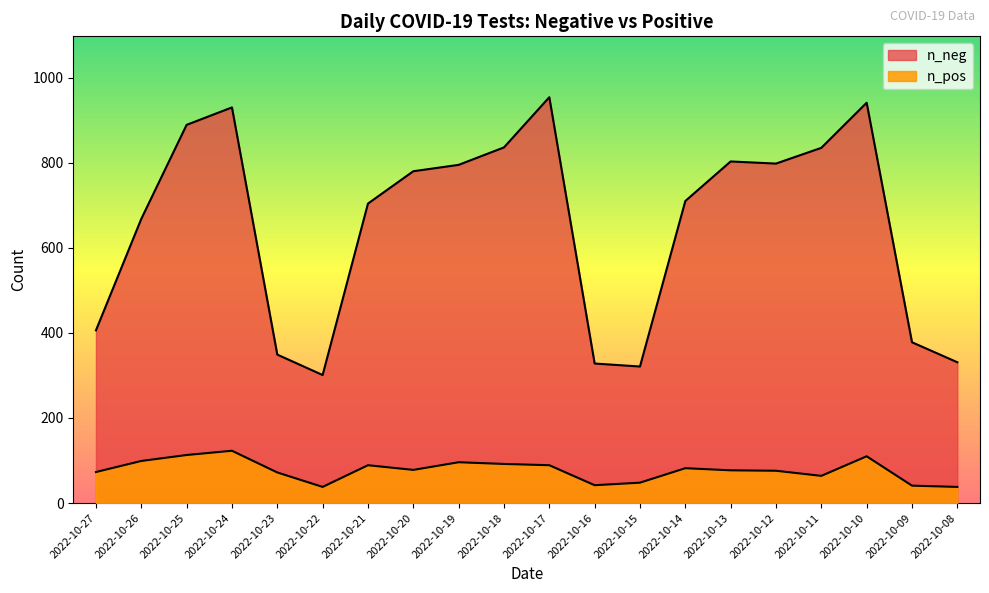

Where is the first local minimum for n_pos?

2022-10-22